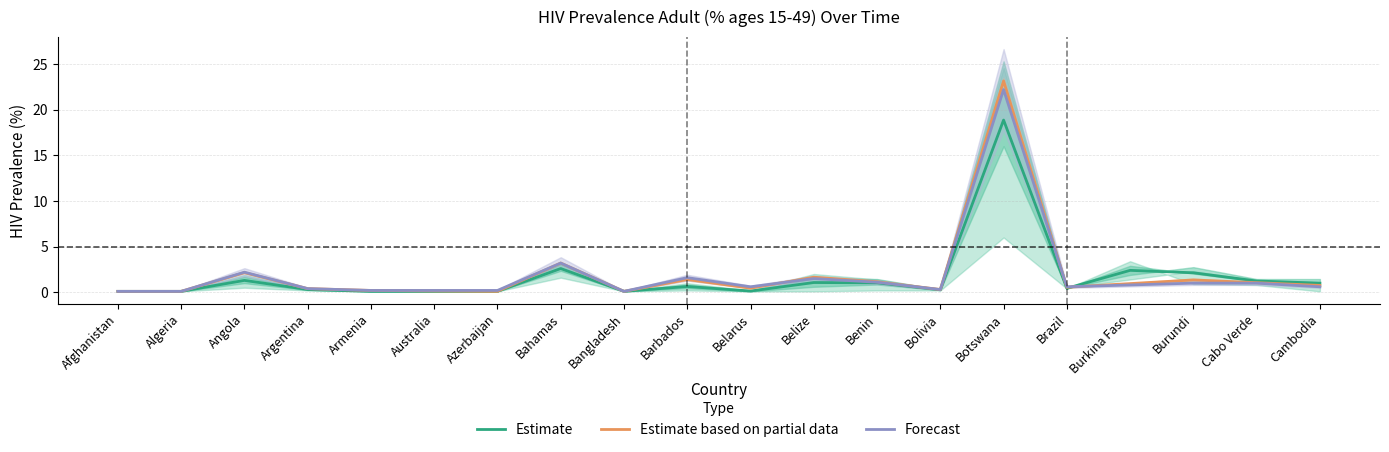

What is the maximum value for Forecast?

22.2